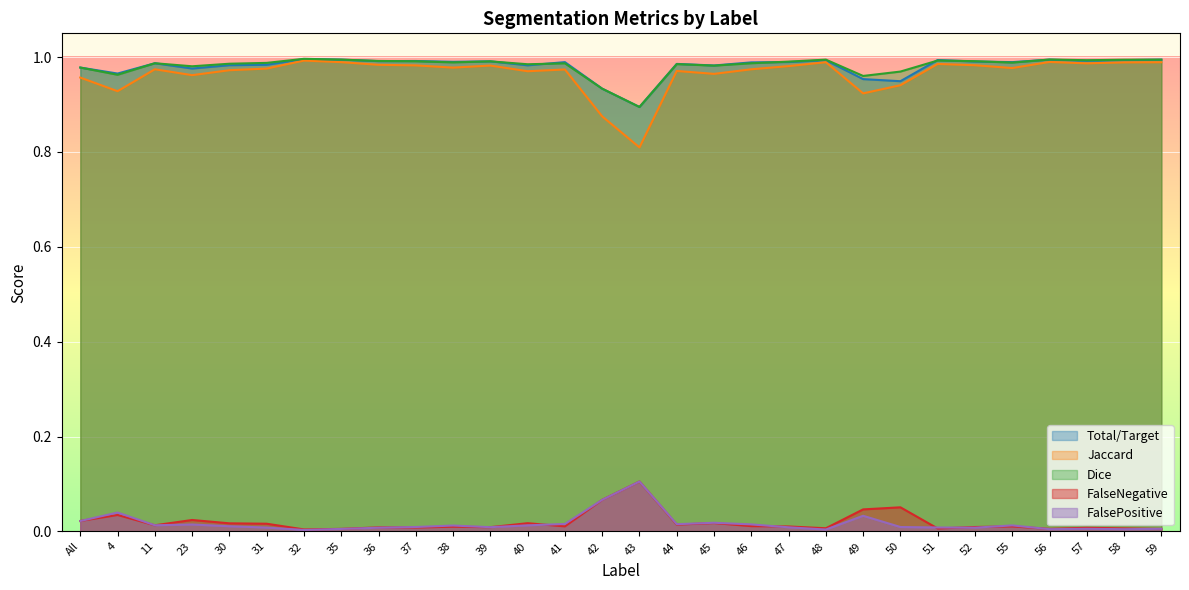

How many lines are shown in the chart?

5